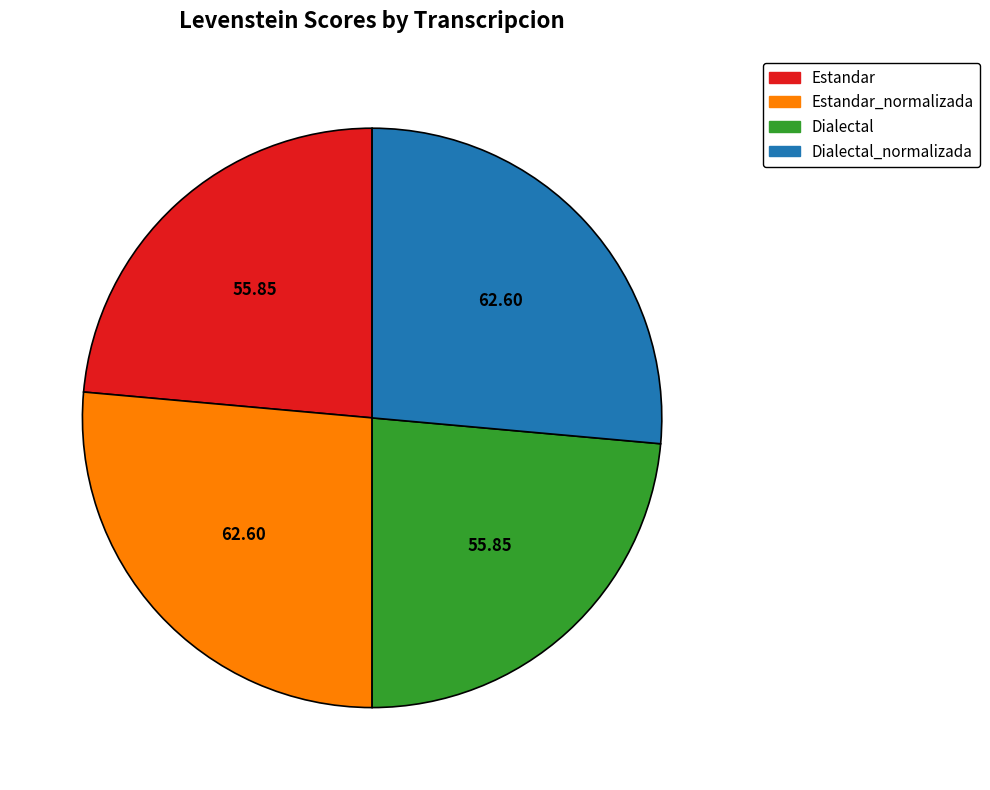

Count the number of slices in the pie.

4